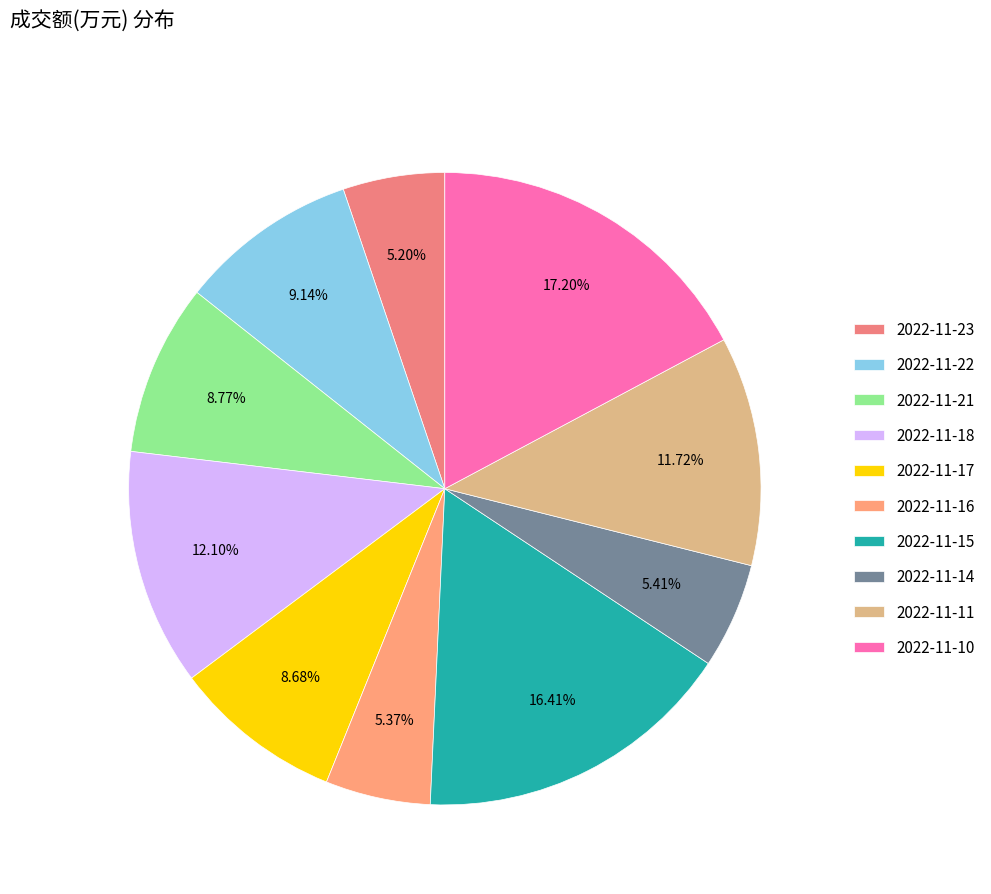

True or false: 2022-11-17 accounts for 9% of the total.

True